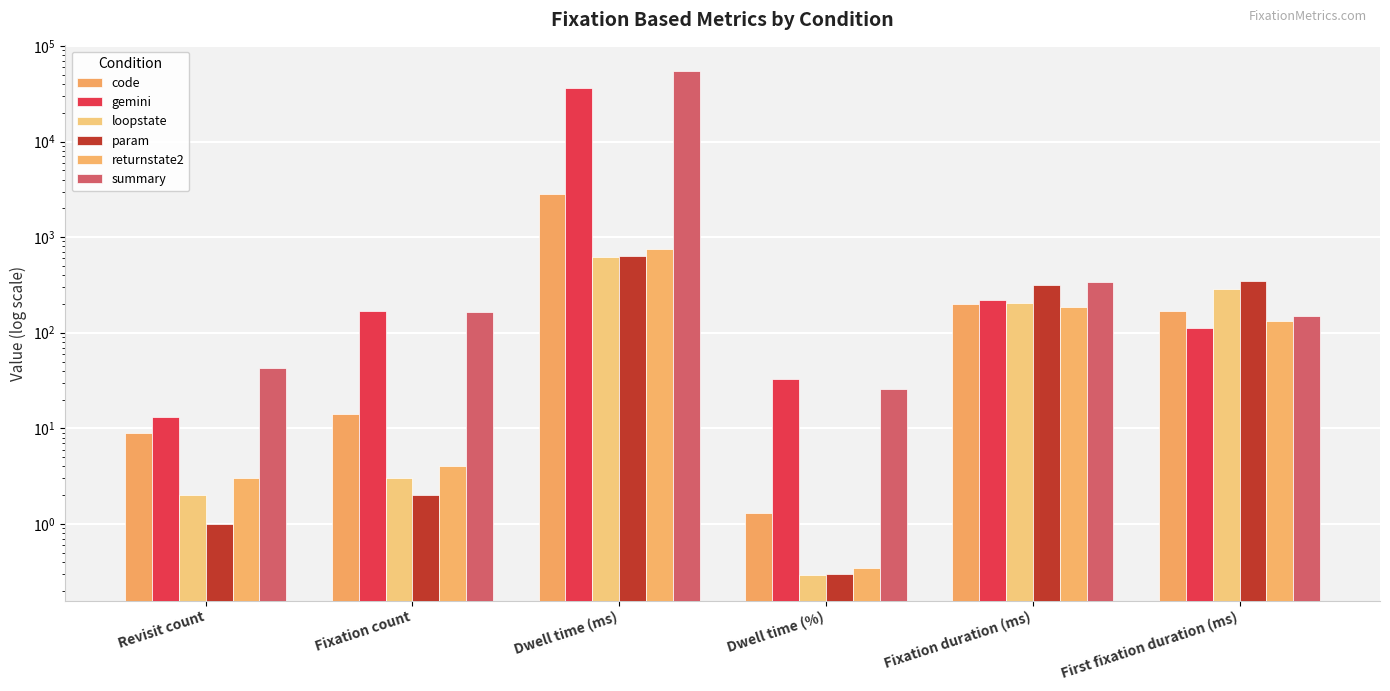

Between Revisit count and First fixation duration (ms), which series saw the biggest shift?

param